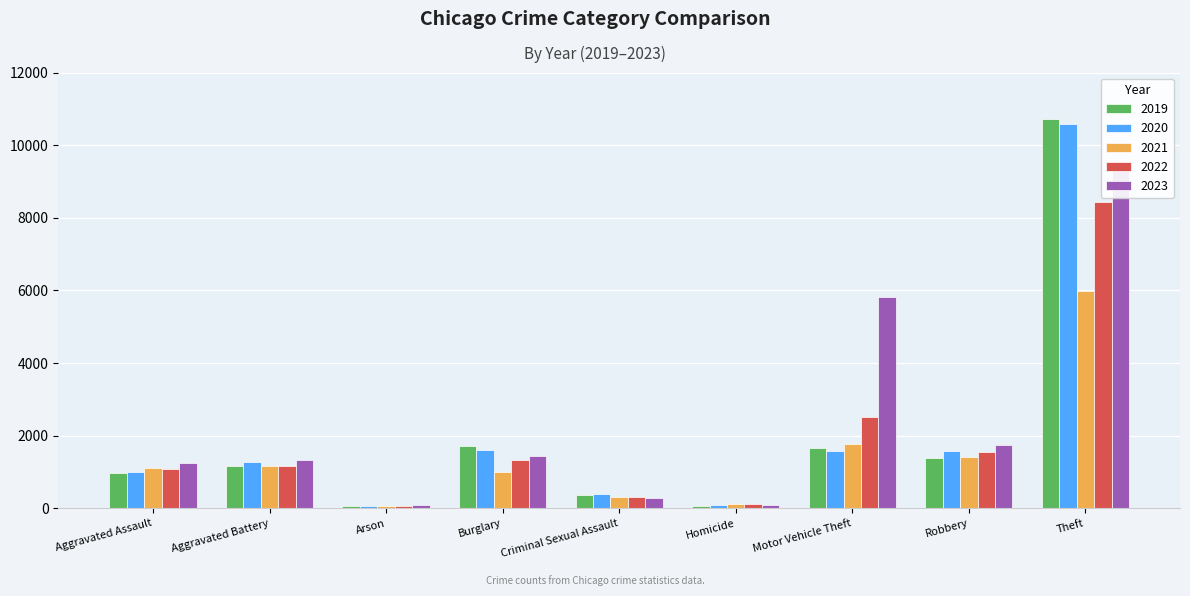

What is the smallest value displayed?

57